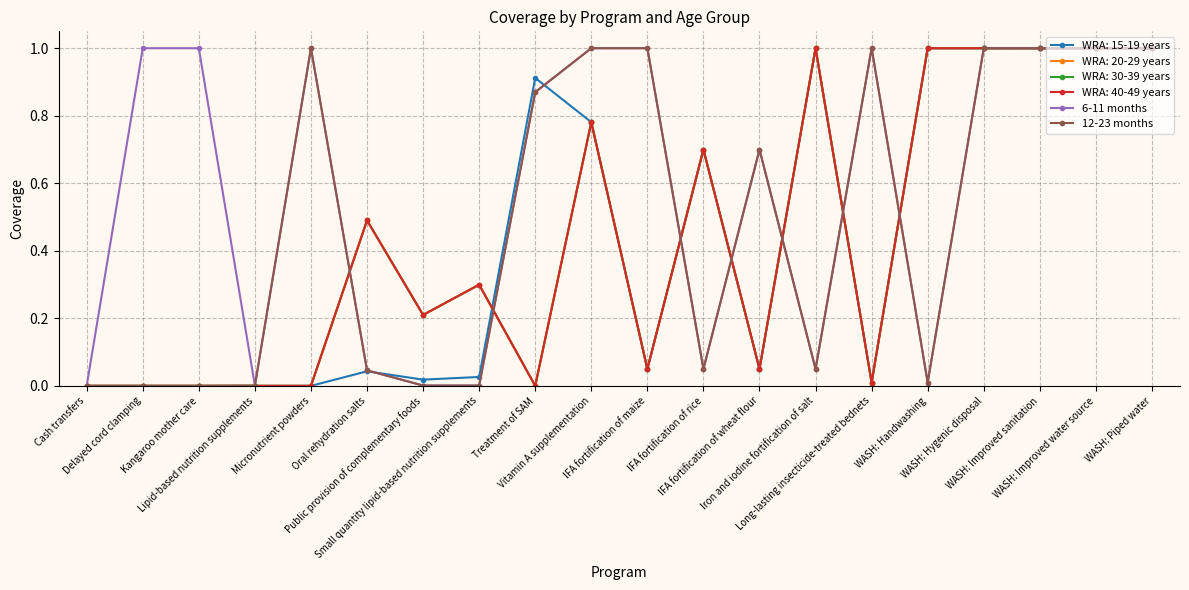

True or false: 6-11 months and 12-23 months intersect in this chart.

False